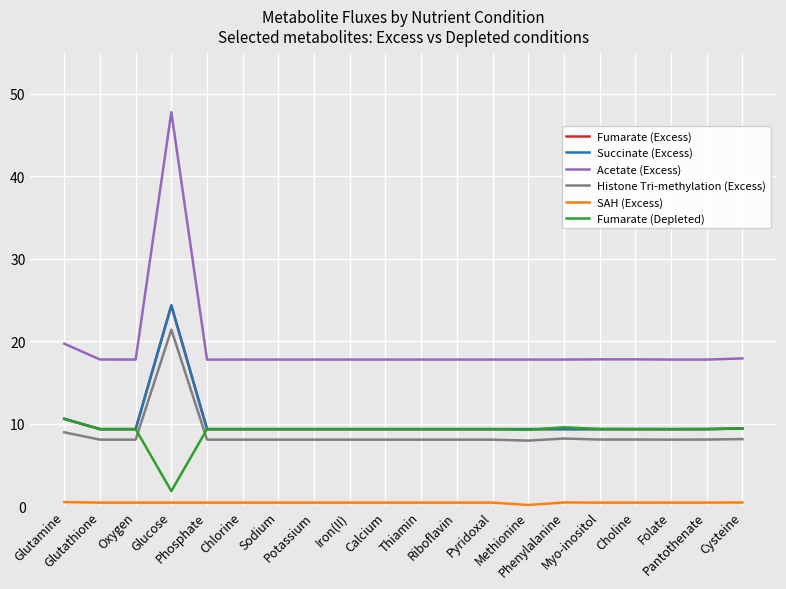

What is the smallest value displayed?

0.2